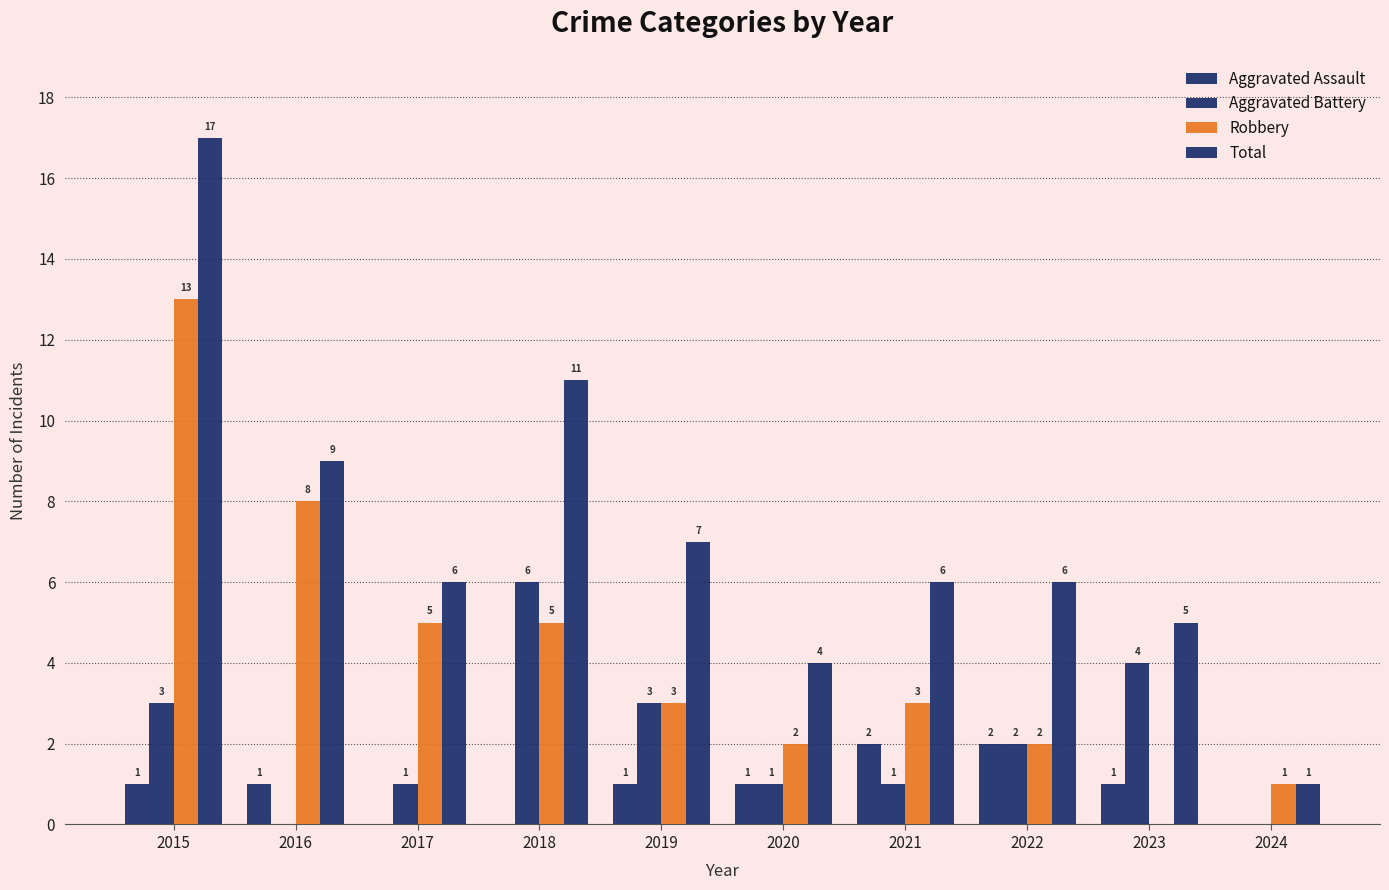

Count the number of data series in this chart.

4